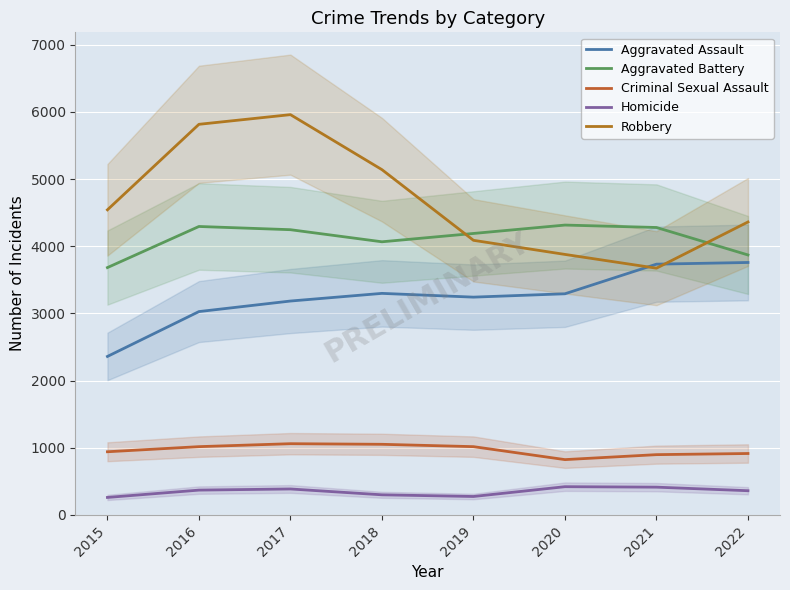

In Criminal Sexual Assault, how many points are lower than both neighbors (excluding endpoints)?

1